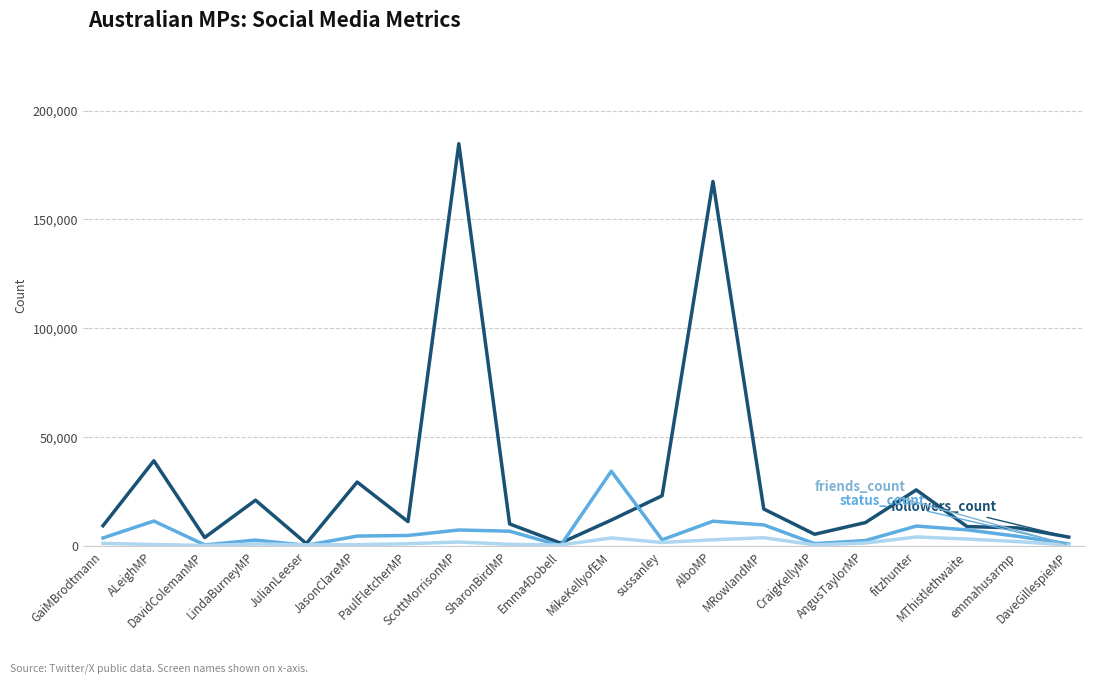

What is the maximum value shown in the chart?

184789